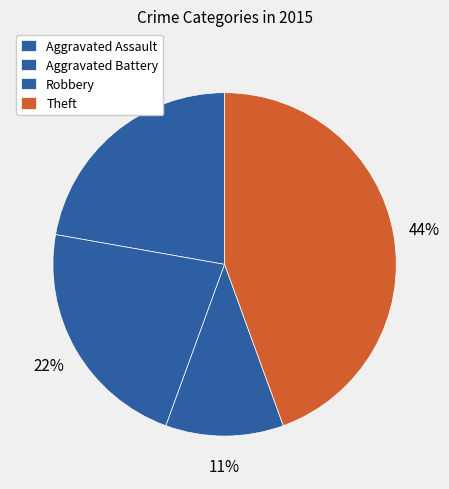

Rank the categories by value from highest to lowest.

Theft, Aggravated Assault, Aggravated Battery, Robbery